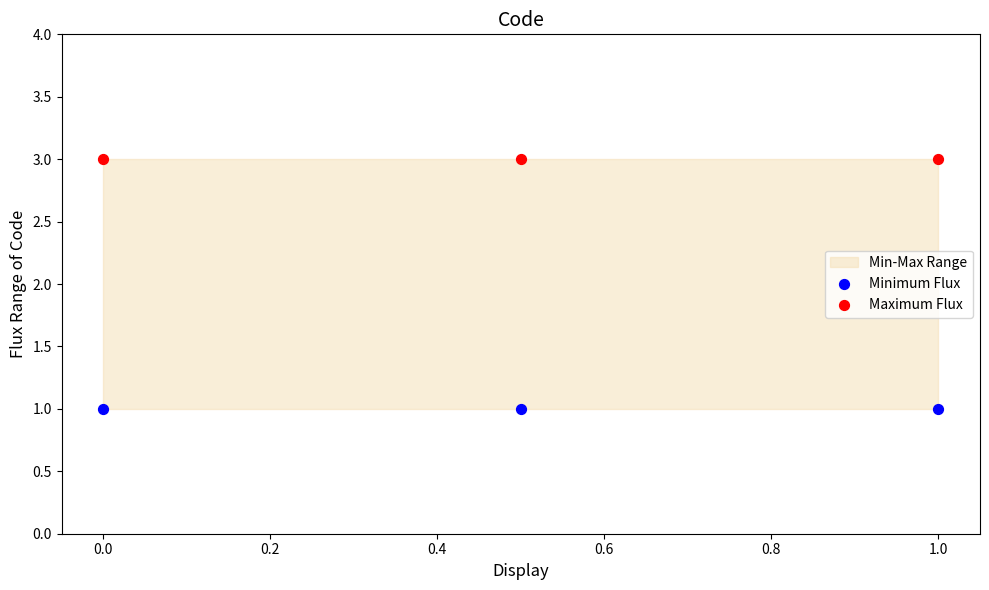

Which series contains the highest Y value?

Maximum Flux